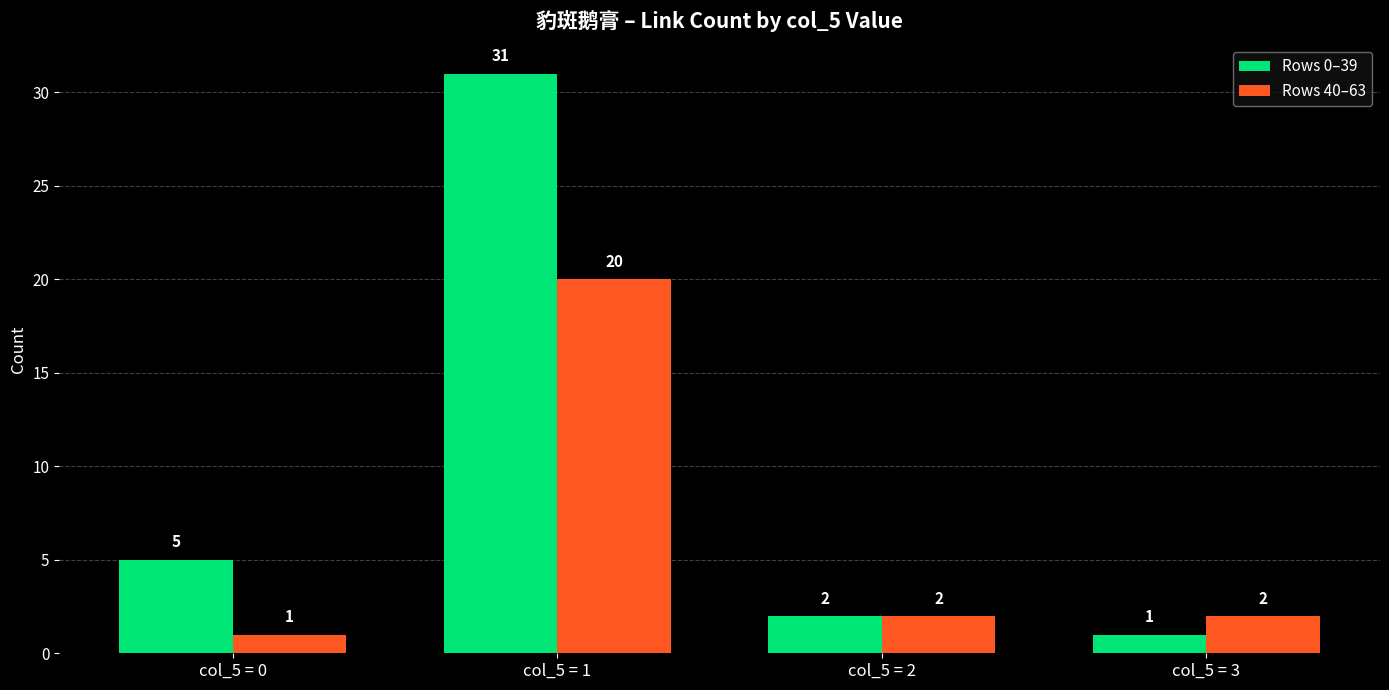

What is the difference between the maximum and second lowest values in the Rows 0–39 series?

29